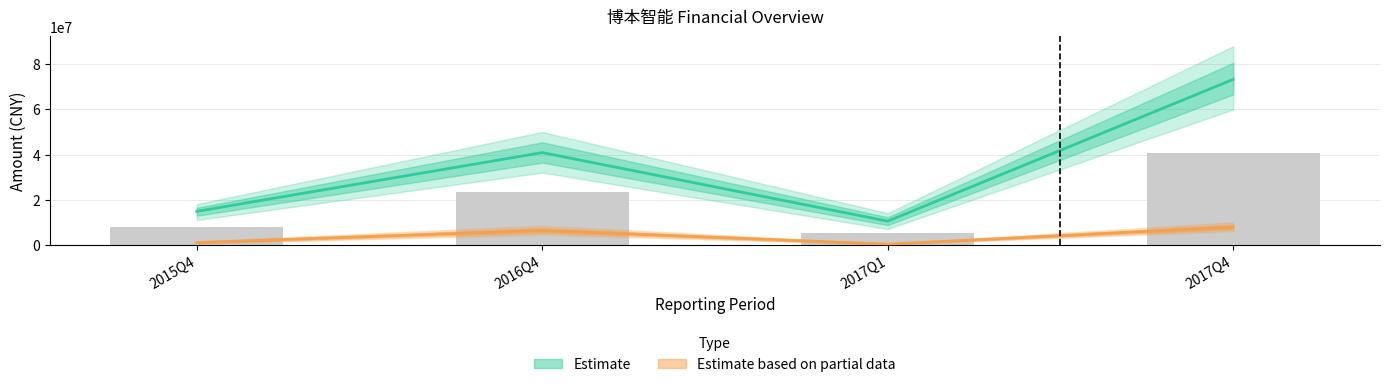

What is the total value across all series at 2017Q1?

10735807.2